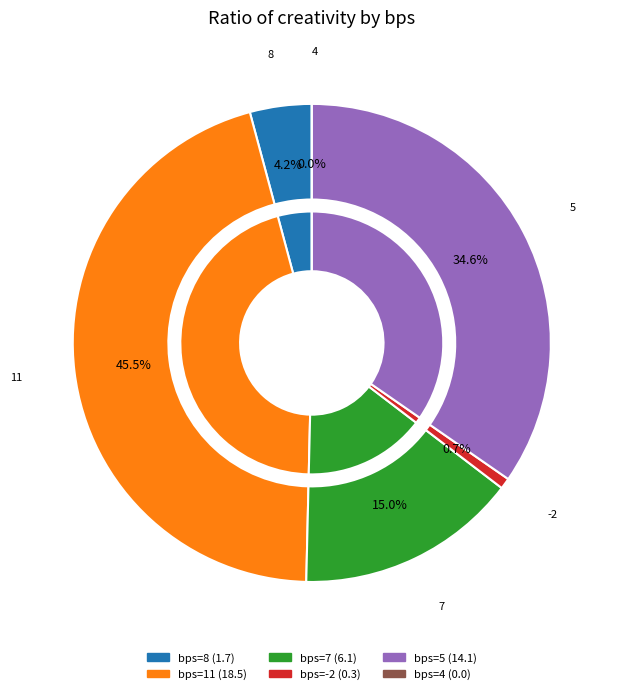

How many slices are in this pie chart?

6